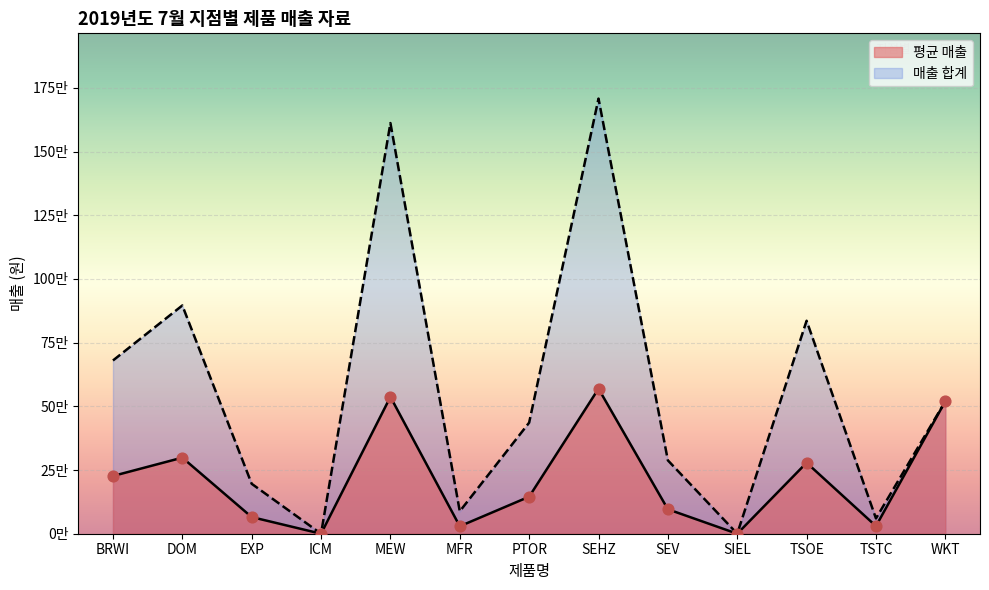

Between SEHZ and PTOR, which is larger?

SEHZ